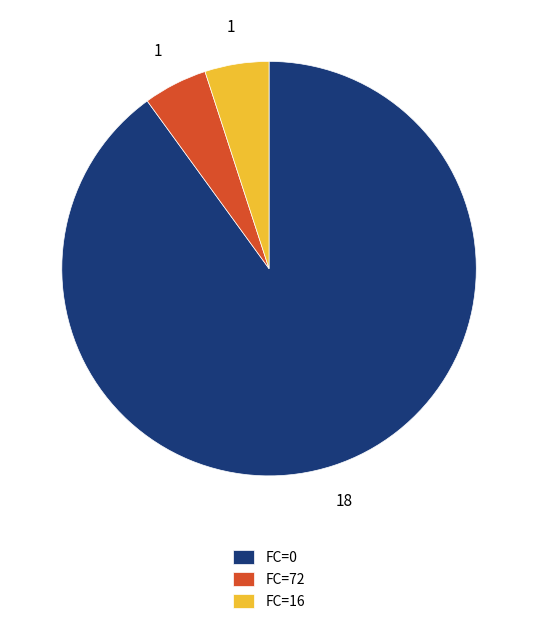

Which slice represents more than half of the pie?

FC=0